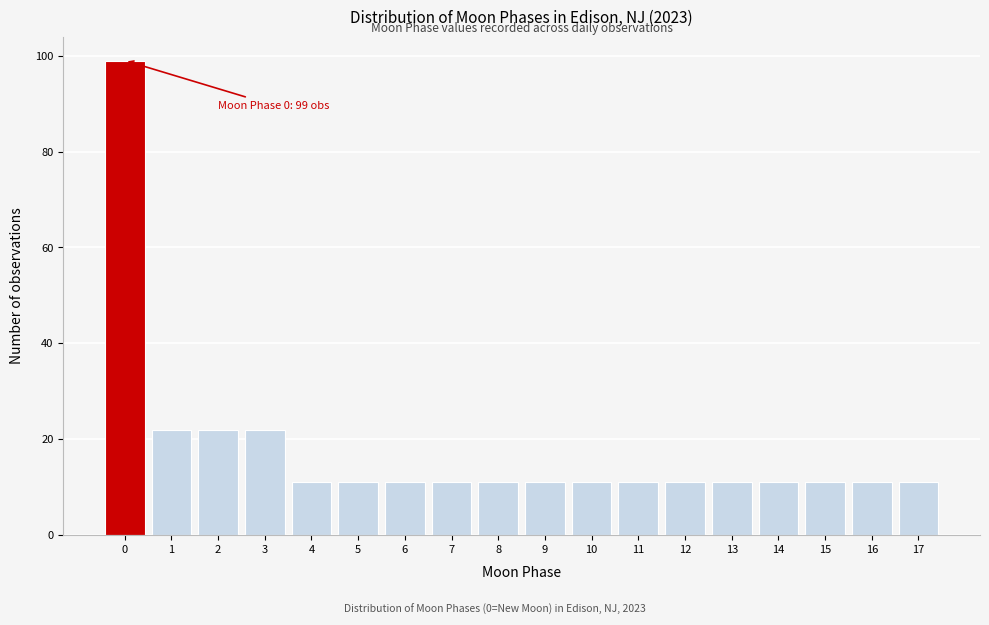

Which range on the x-axis has the tallest bar?

-0.5 to 0.5